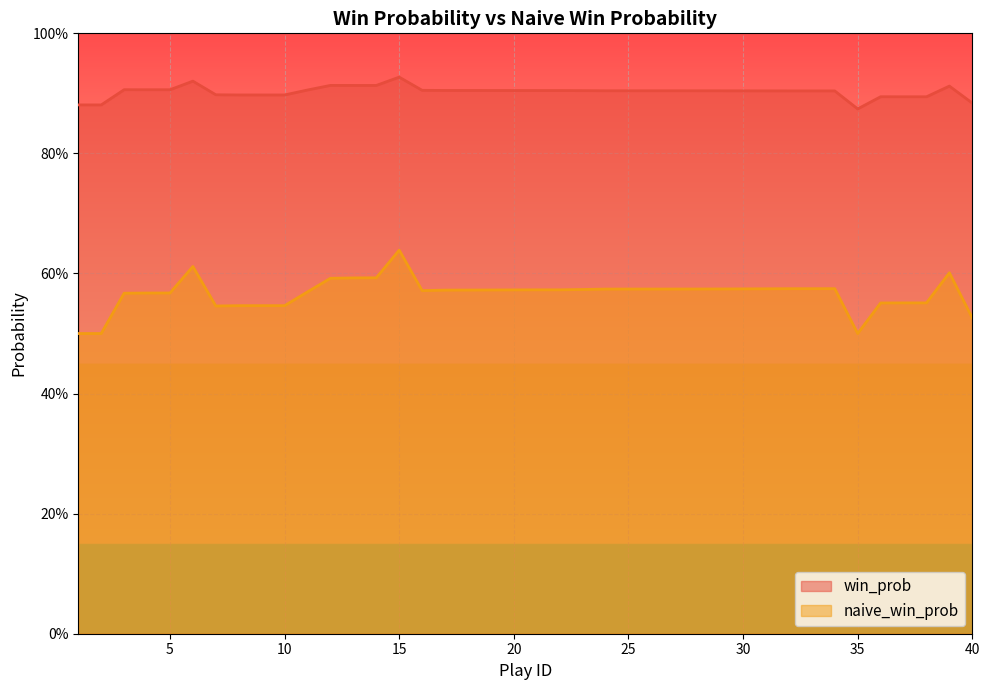

At how many categories does at least one series exceed 0?

40